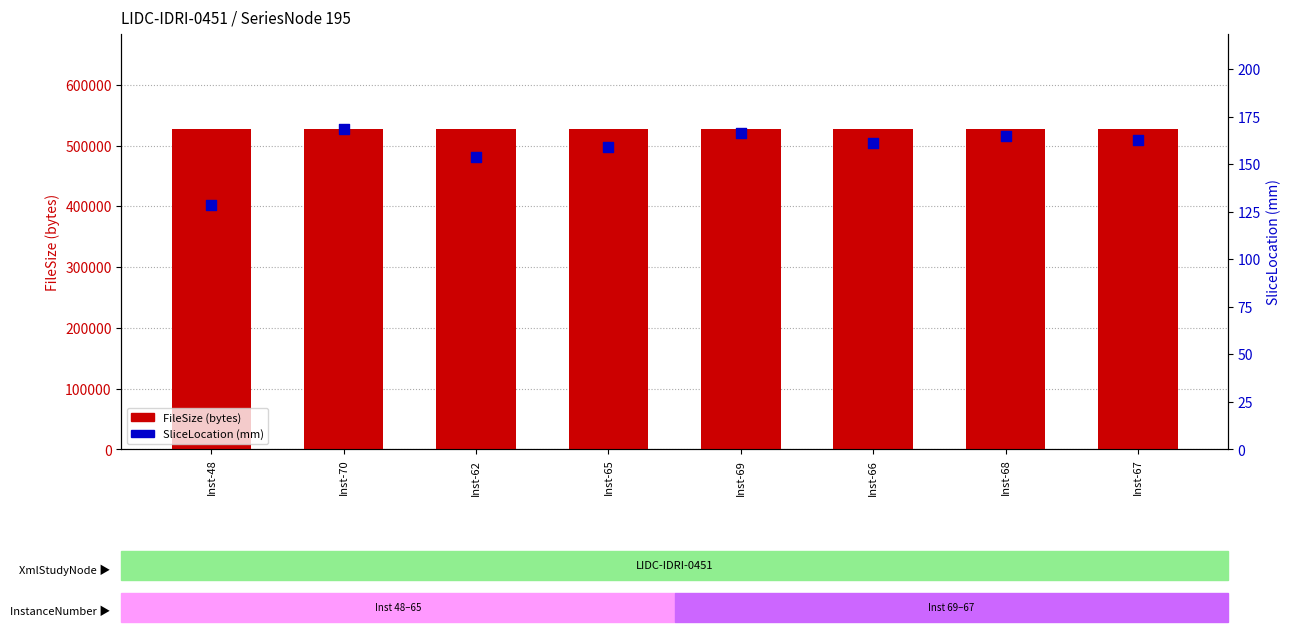

Is the value of FileSize at Inst-68 greater than the value of SliceLocation at Inst-48?

Yes